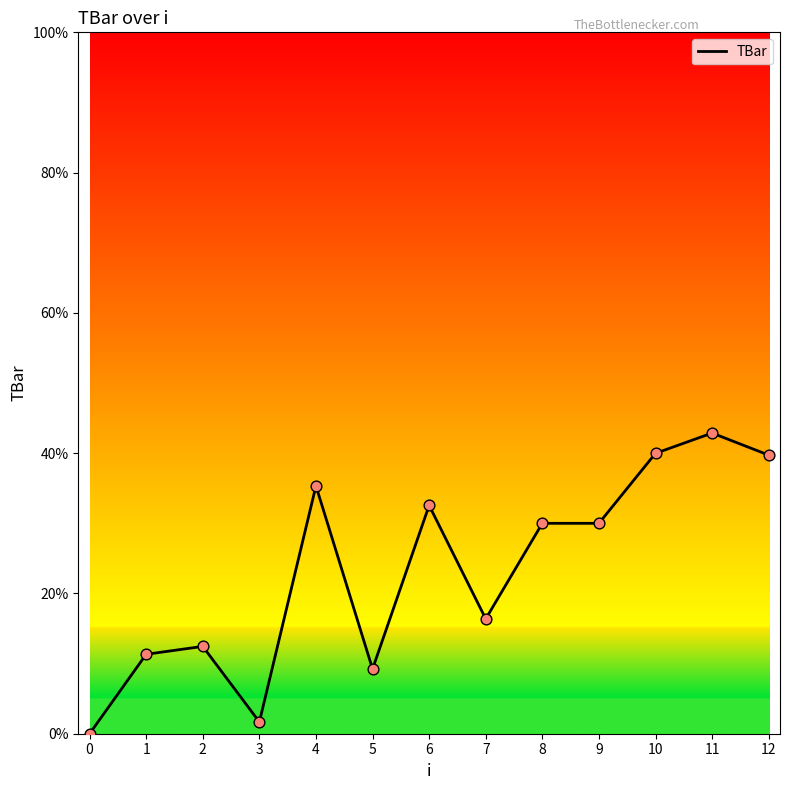

What is the change in value from 6 to 12?

+7.2